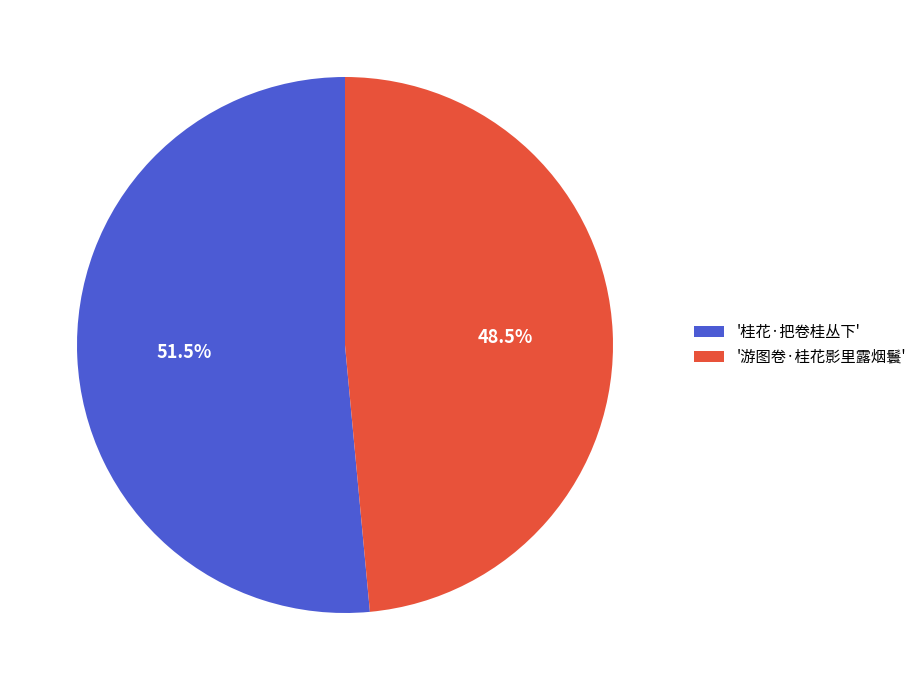

To the nearest percent, what is the average slice percentage?

50%